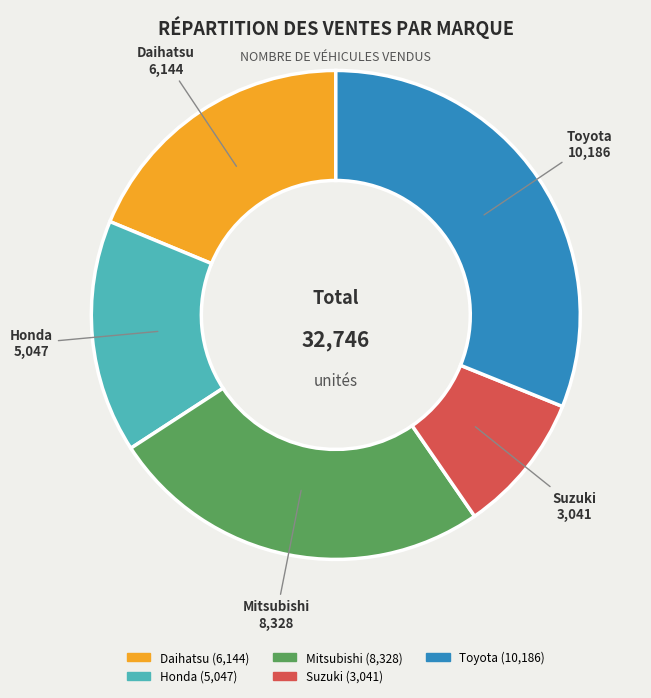

To the nearest percent, what is the difference between the Daihatsu and Mitsubishi slice percentages?

7%